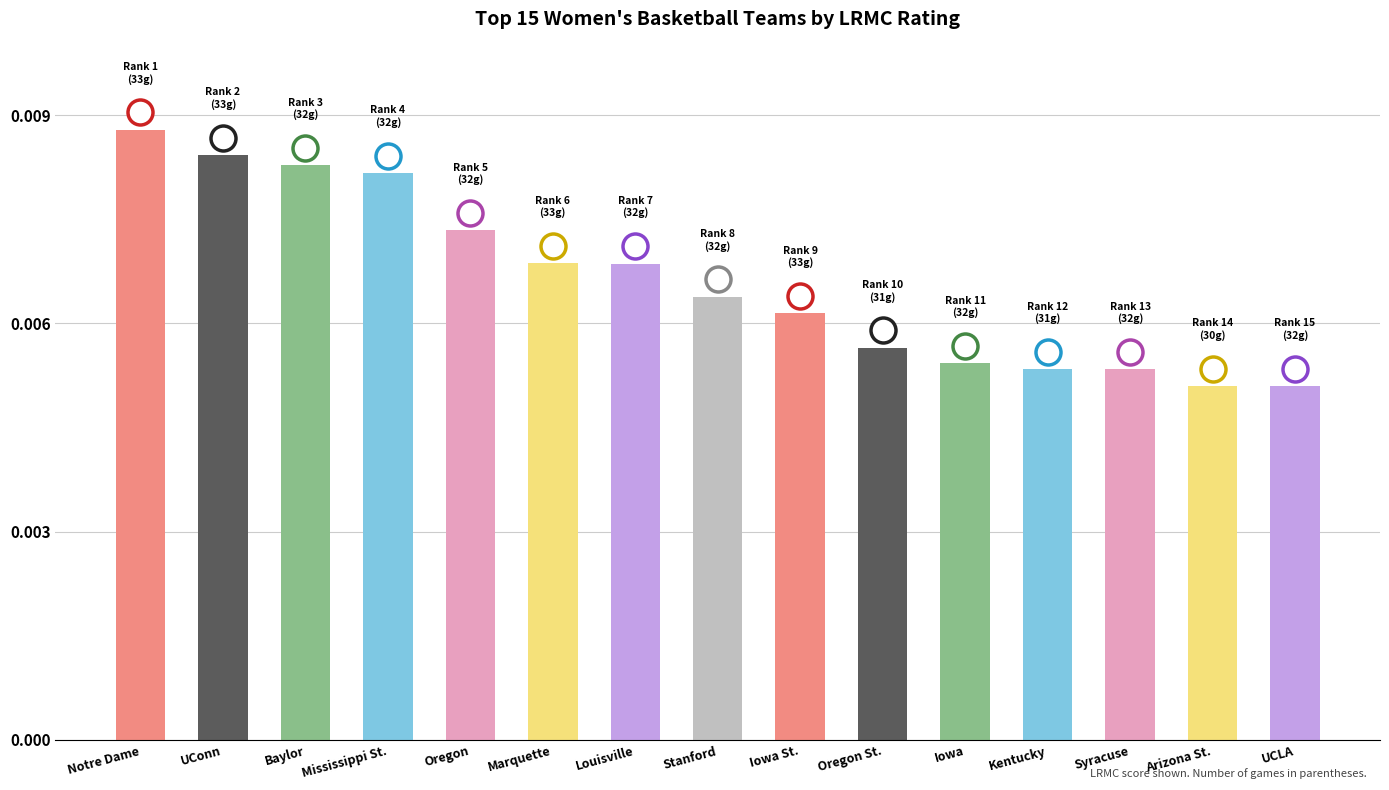

What position from the right is Mississippi St.?

12